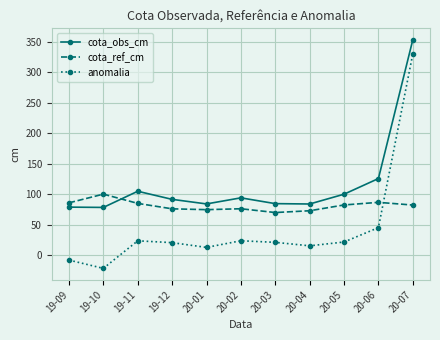

What is the spread (max minus min) of values at 20-06?

80.6